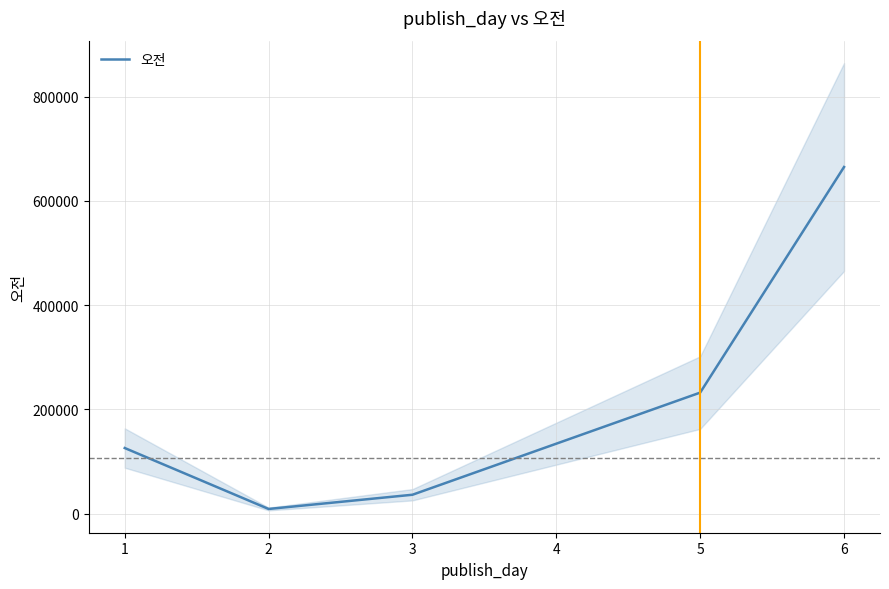

What is the maximum value shown in the chart?

665060